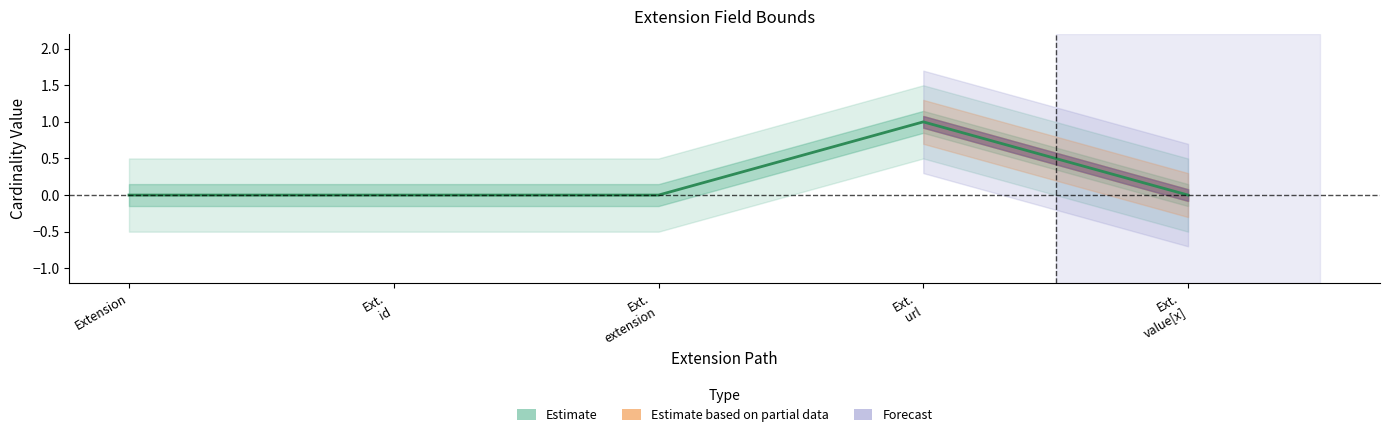

At which category does the data reach its first local peak?

Ext. url